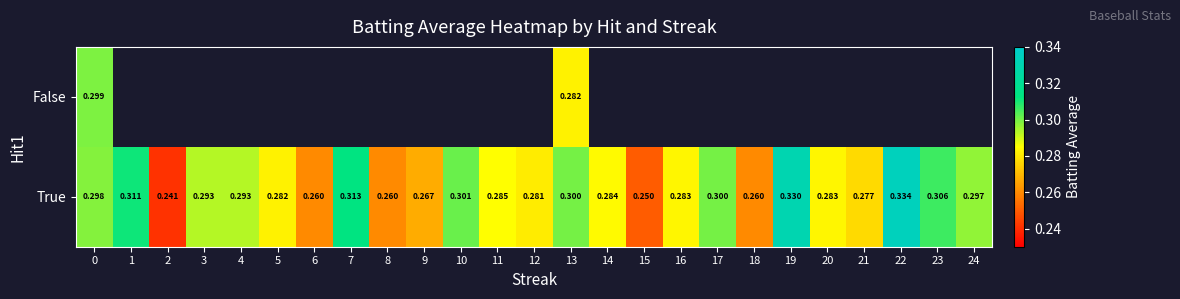

Which series has the largest total across all categories?

True